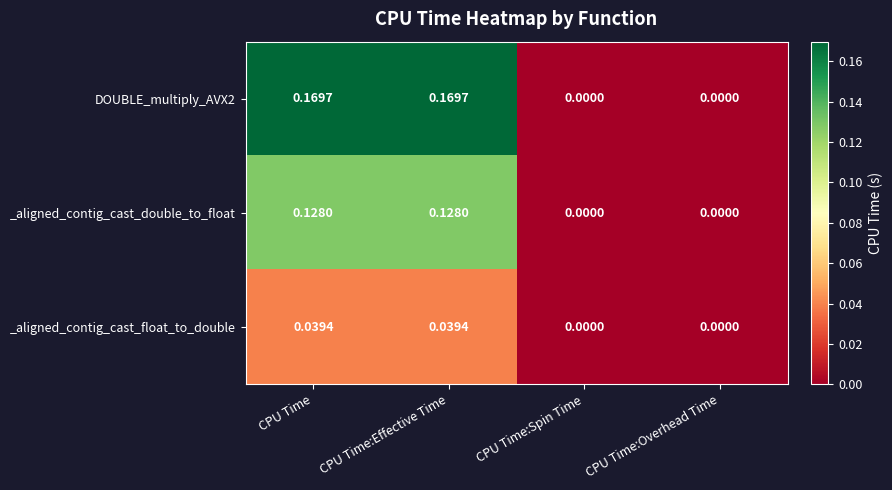

Is the value of DOUBLE_multiply_AVX2 at CPU Time:Overhead Time greater than the value of _aligned_contig_cast_float_to_double at CPU Time?

No